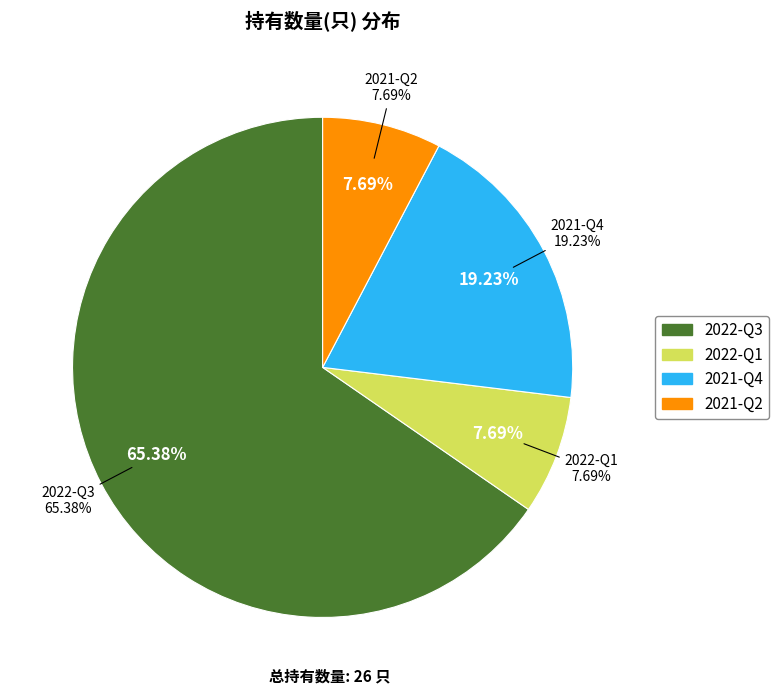

To the nearest percent, what is the average slice percentage?

25%